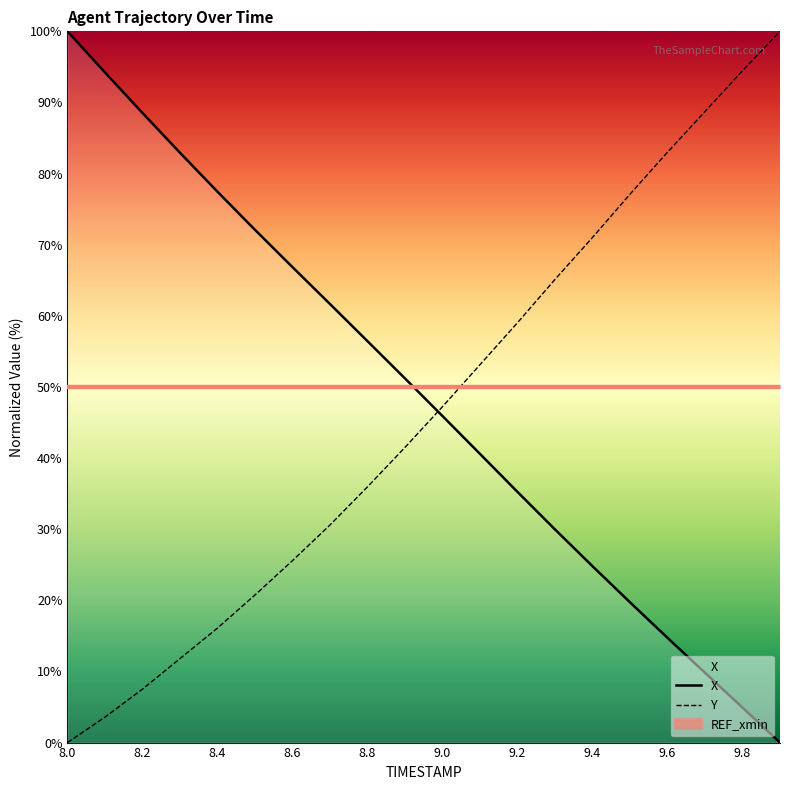

How many times do Y and X cross each other?

1